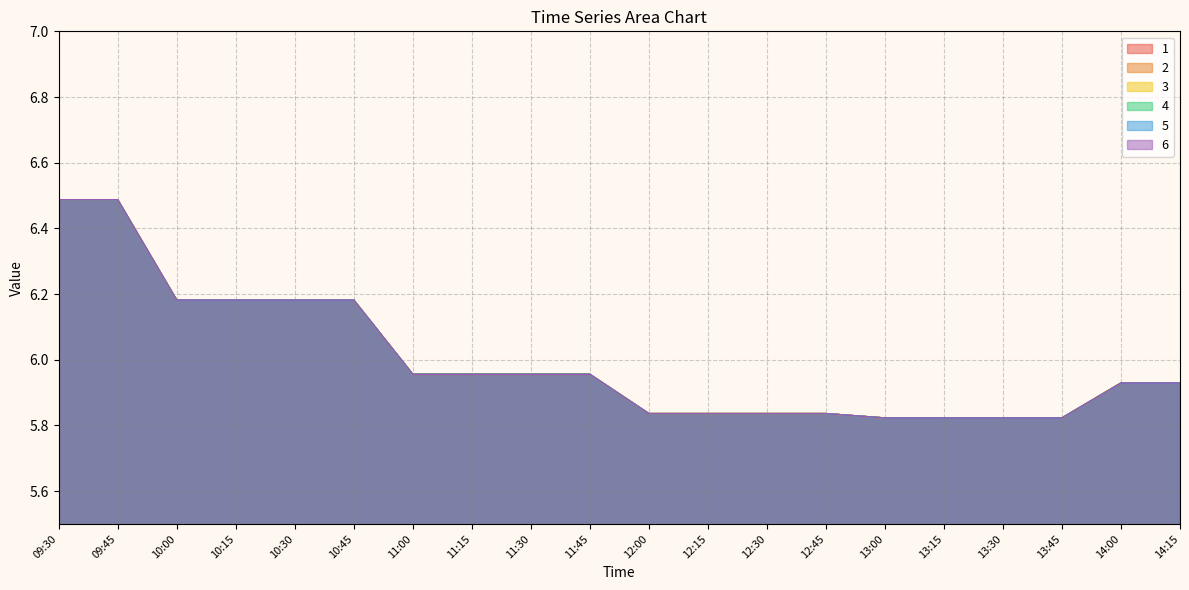

What is the difference between the second highest and minimum values in the 4 series?

0.7